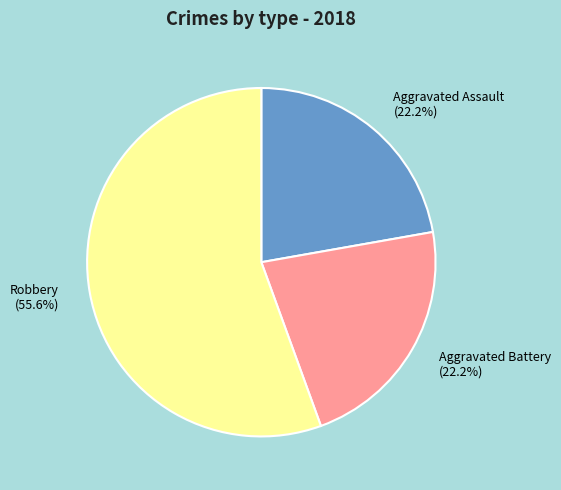

To the nearest percent, what percentage of the pie is Aggravated Battery?

22%